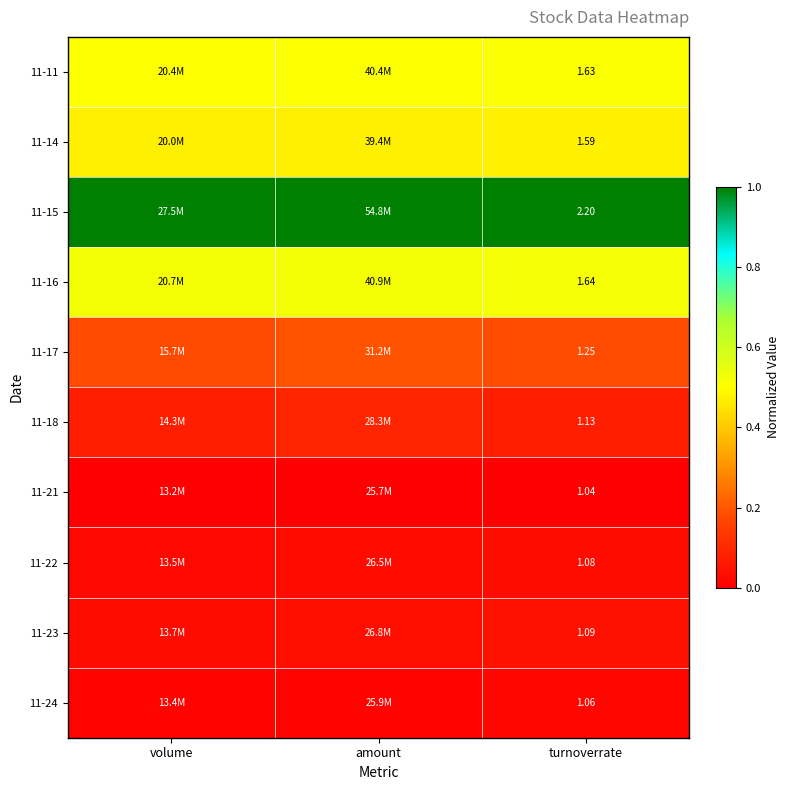

Is the value of 11-21 at turnoverrate greater than the value of 11-15 at turnoverrate?

No